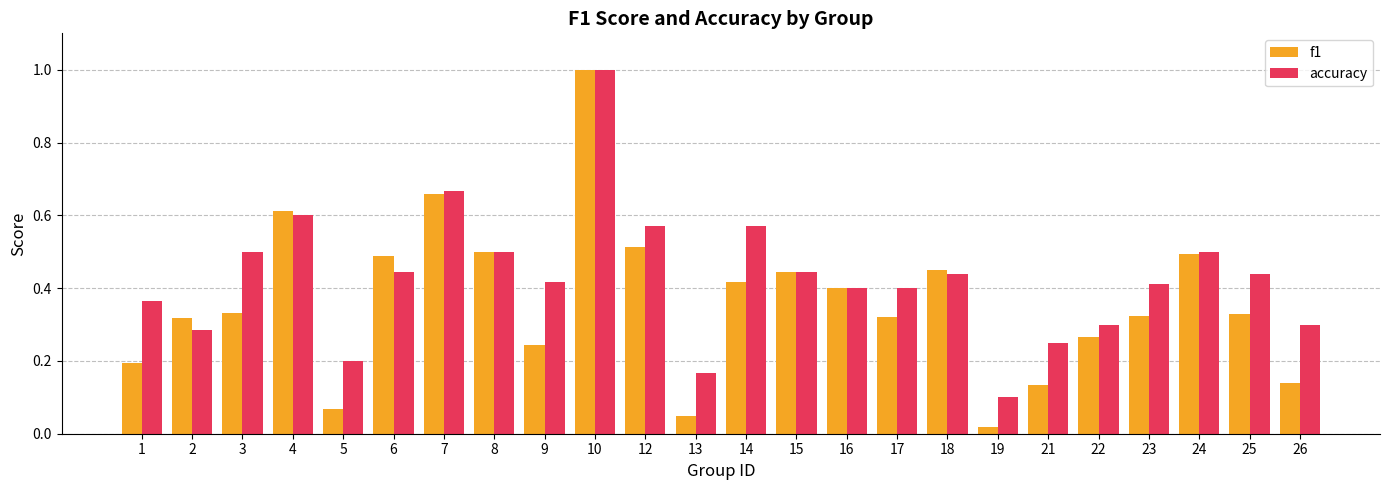

Count the number of categories in the chart.

24